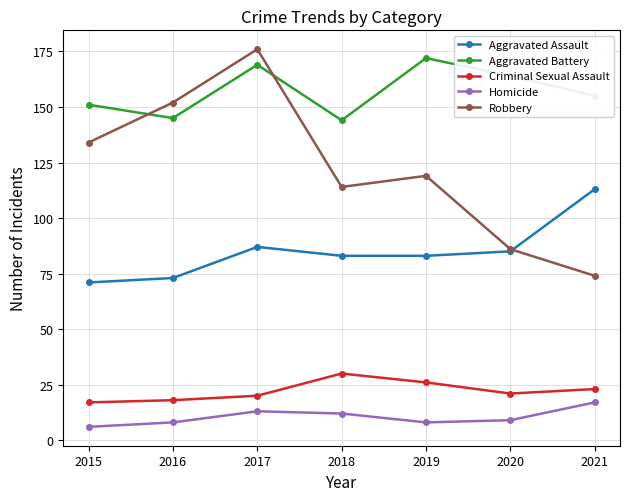

True or false: Aggravated Battery has a value of 114 at 2019.

False